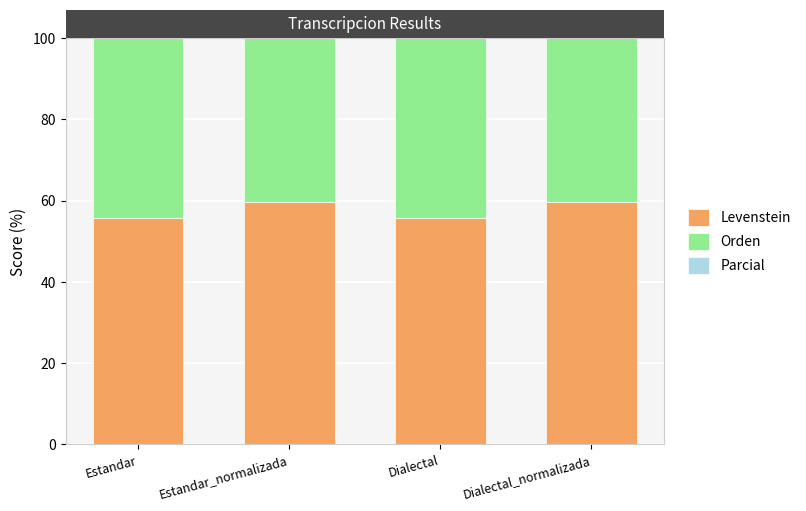

What is the total value across all series at Dialectal?

192.3